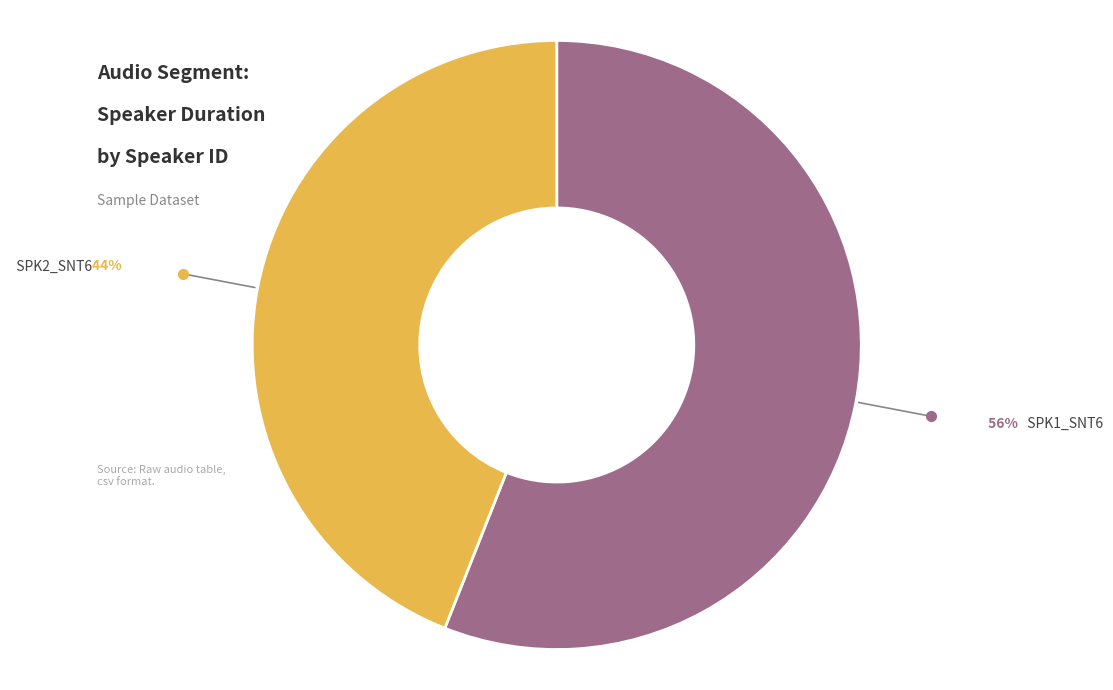

How many segments does this pie chart have?

2